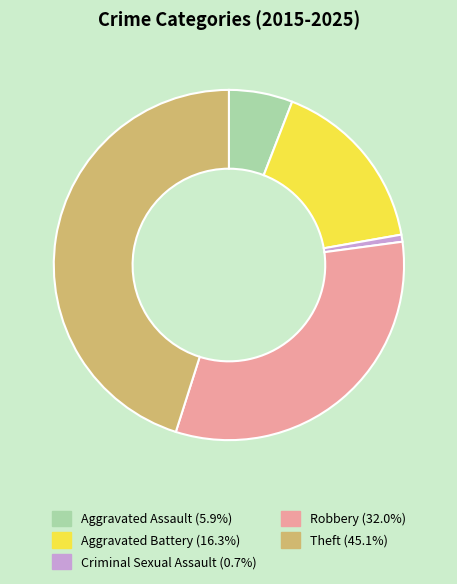

Is Criminal Sexual Assault the majority of the pie?

No